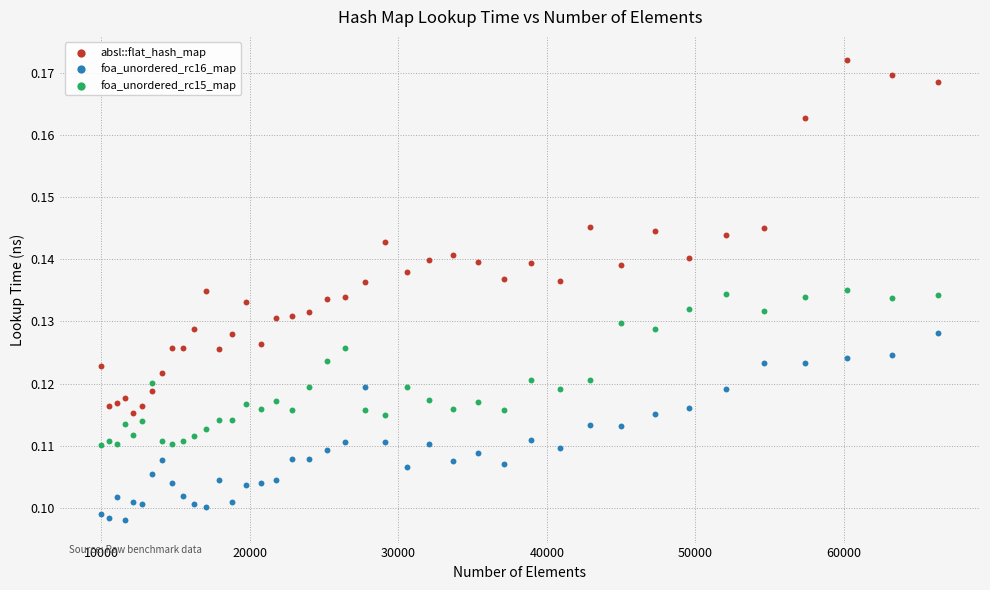

Which series has the largest Y range (max minus min)?

absl::flat_hash_map